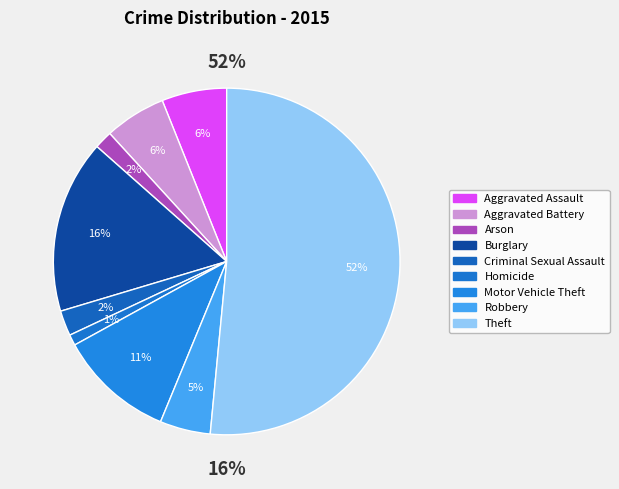

To the nearest percent, what portion does Aggravated Assault represent?

6%